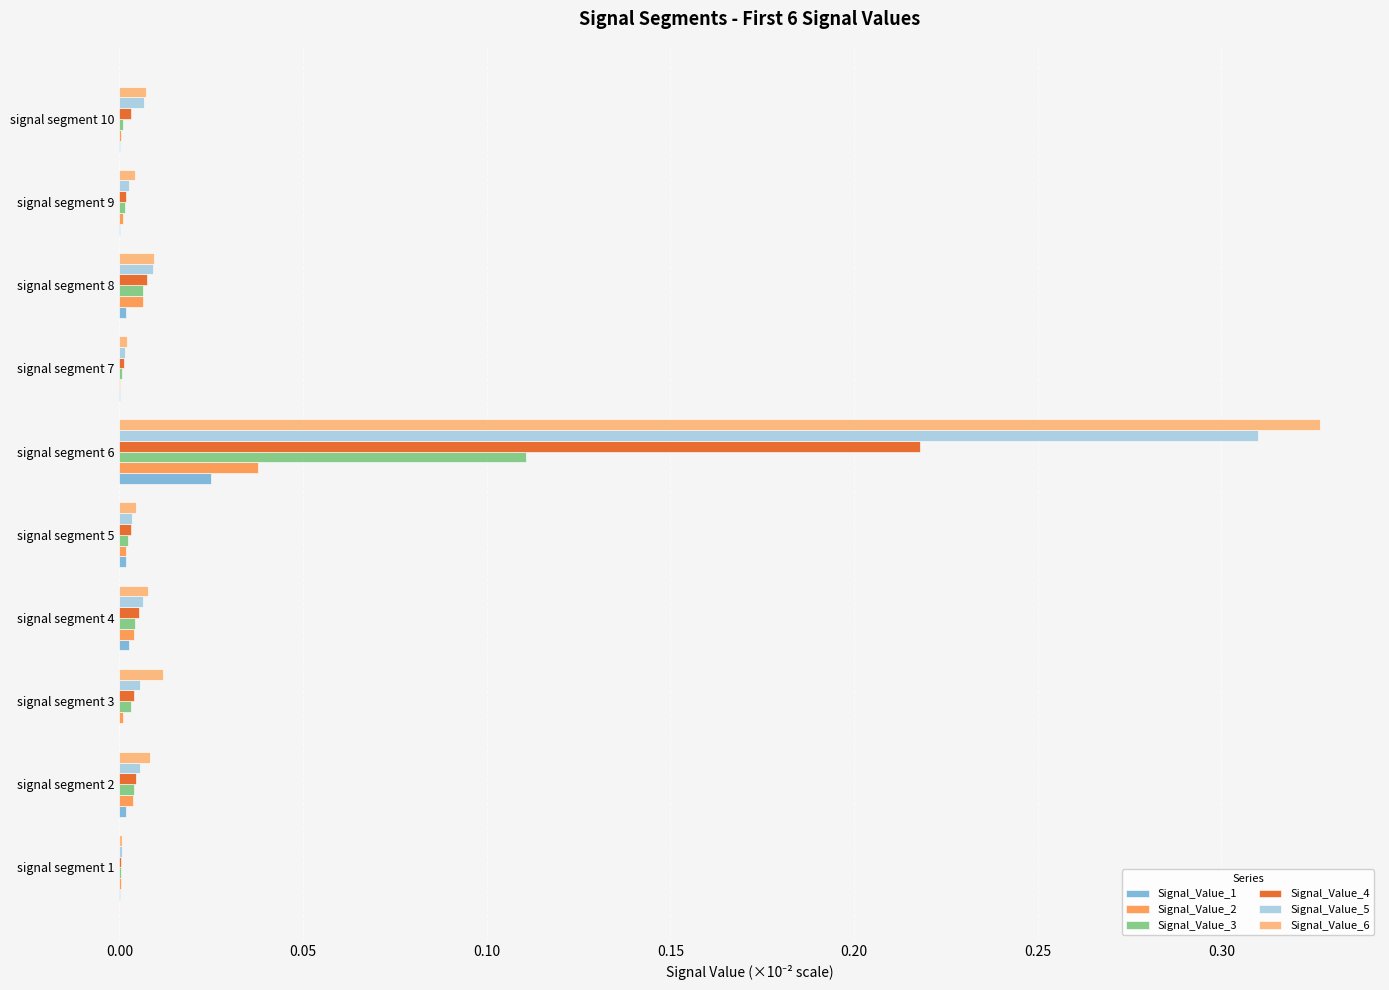

At which category does the chart reach its peak across all series?

signal segment 6